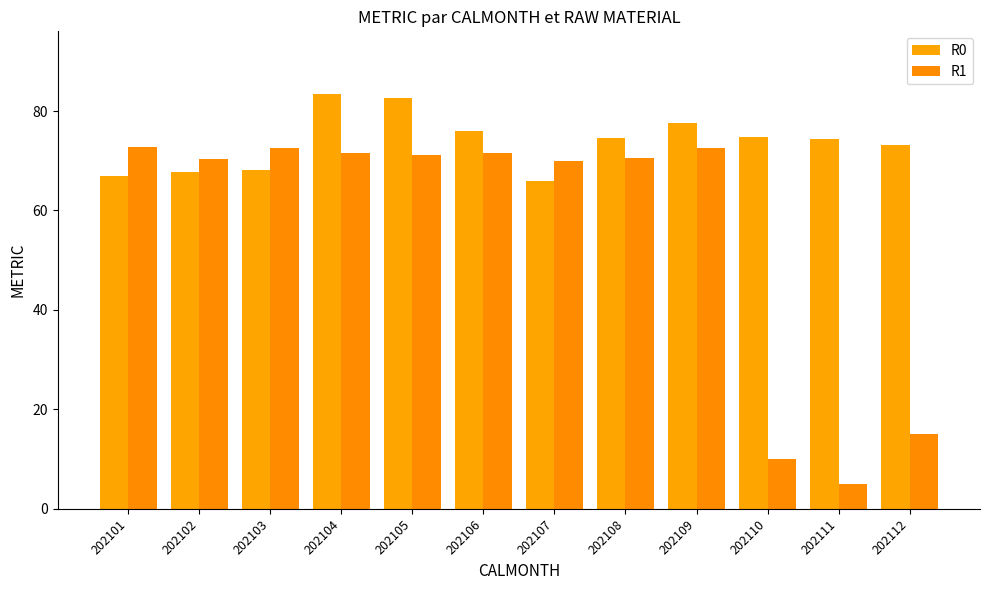

At which label is R0 closest to 74?

202111